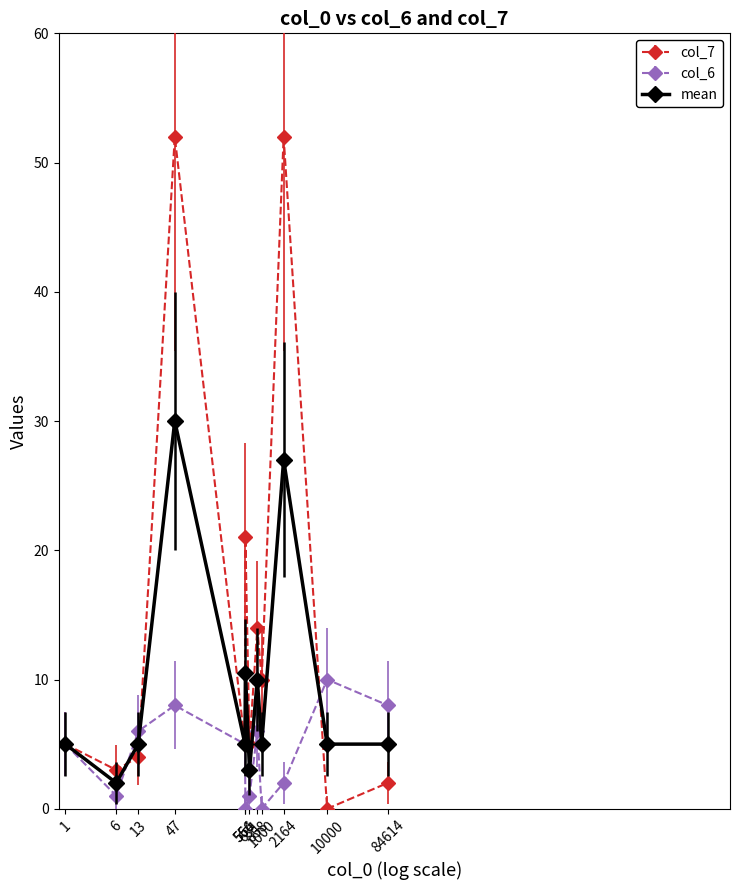

In col_7, how many points are higher than both neighbors (excluding endpoints)?

4